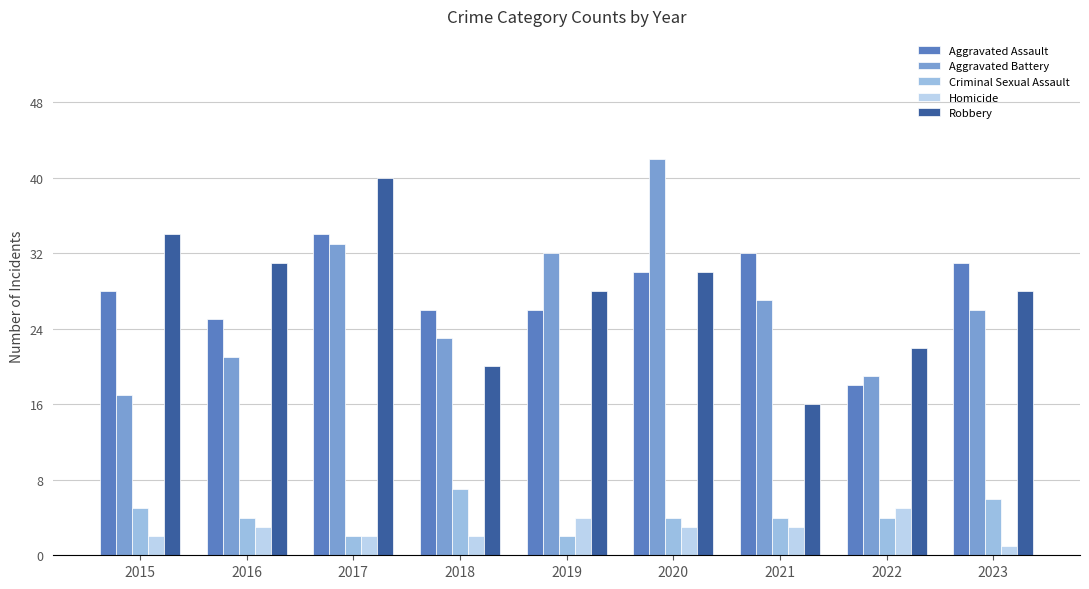

True or false: Aggravated Battery has a value of 29 at 2016.

False